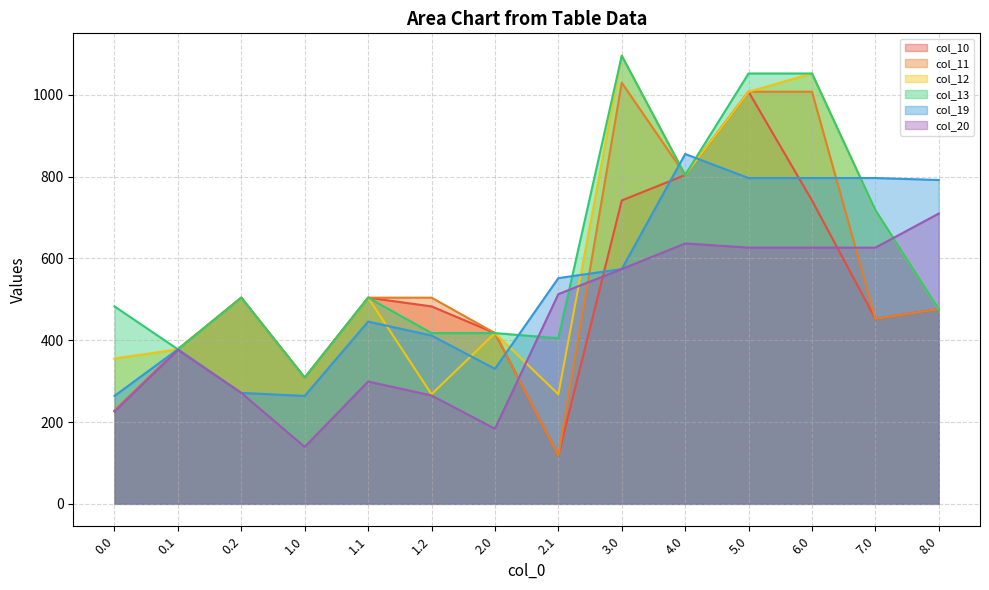

Where does the col_20 series first go above 512?

2.1